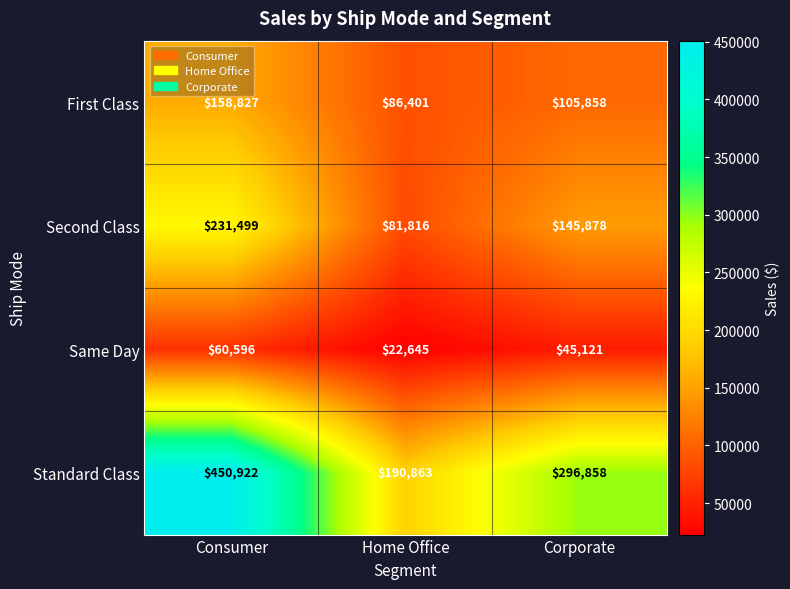

Reading left to right, transcribe all the data shown in this chart.

First Class: Consumer=158827	Home Office=86401	Corporate=105858
Second Class: Consumer=231499	Home Office=81816	Corporate=145878
Same Day: Consumer=60596	Home Office=22645	Corporate=45121
Standard Class: Consumer=450922	Home Office=190863	Corporate=296858